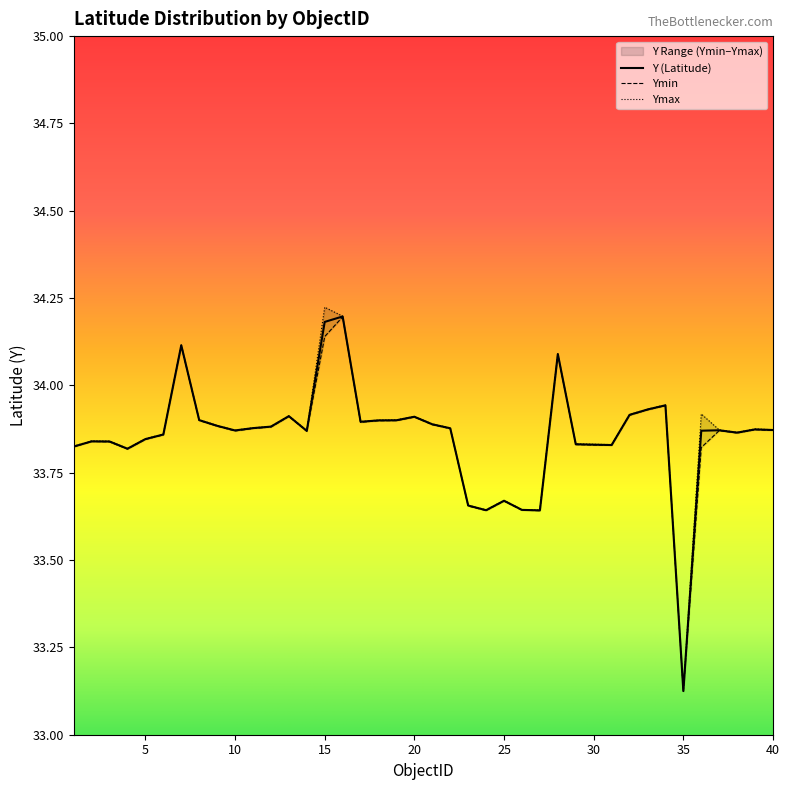

What is the maximum value for Y (Latitude)?

34.2